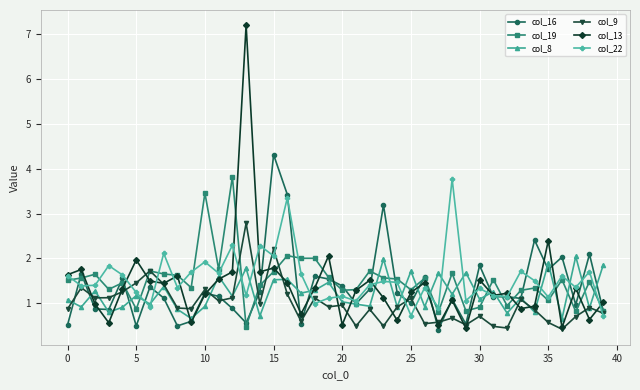

Does the chart display data point markers on the line(s)?

Yes